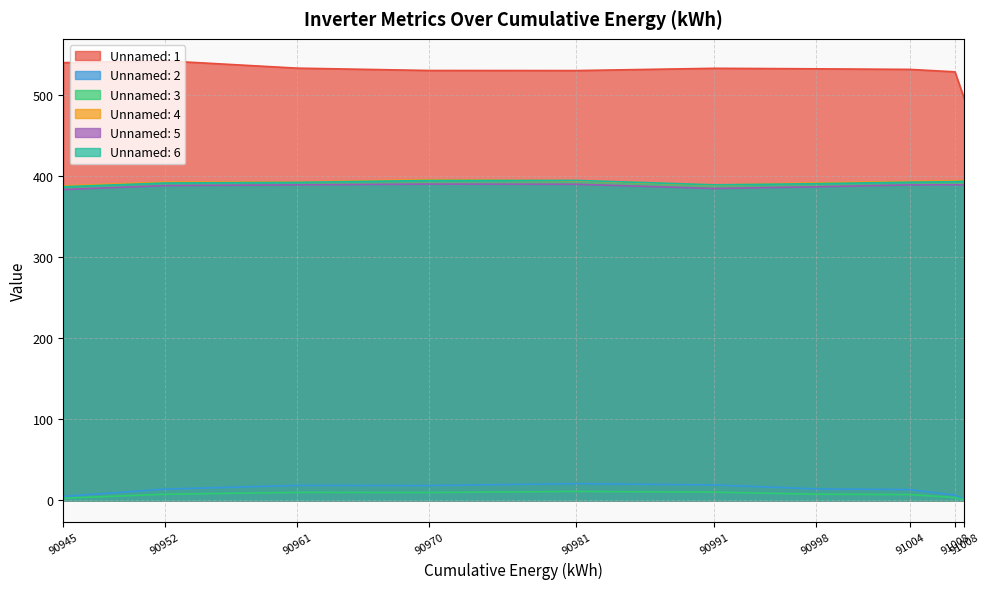

What is the total value across all series at 90952?

1734.7